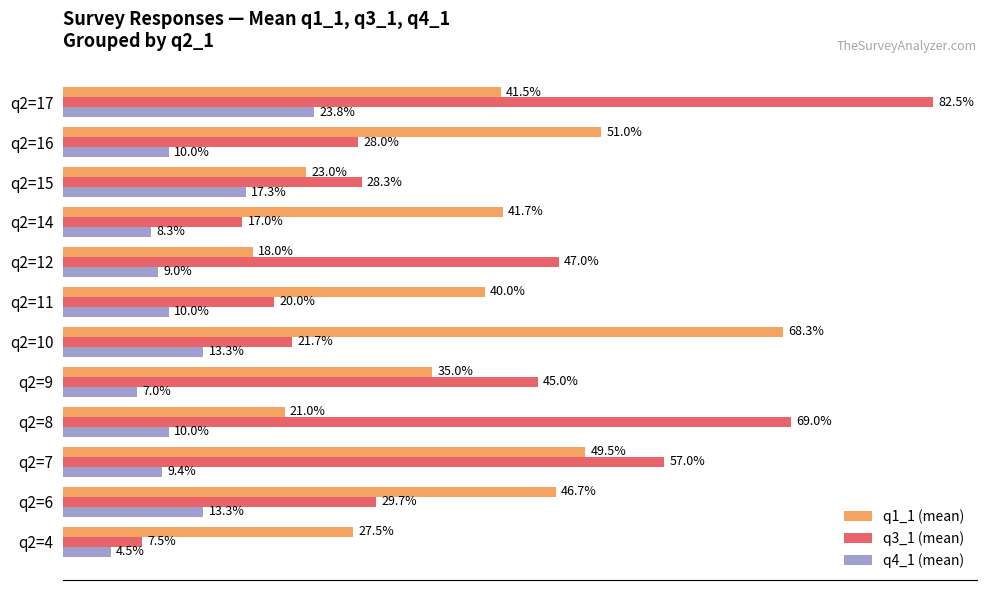

At which category does the chart reach its peak across all series?

q2=17